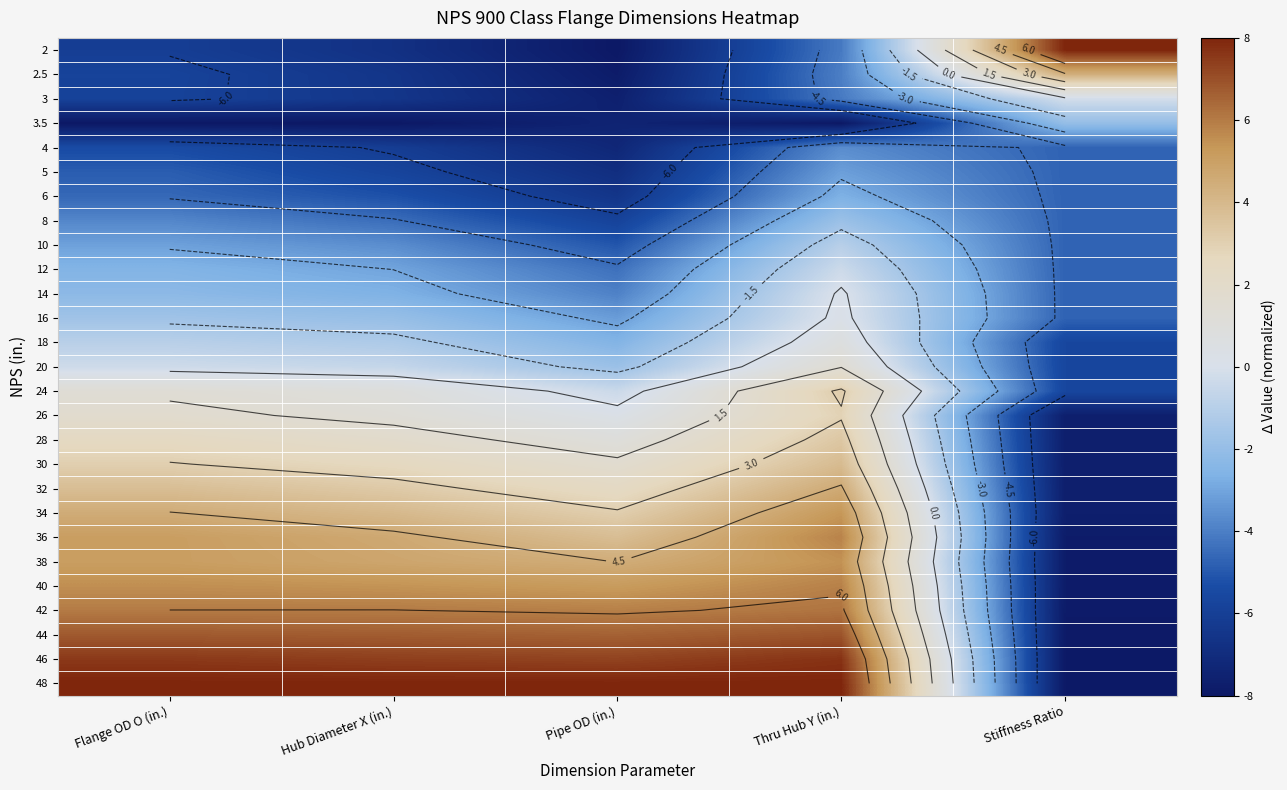

What is the total value across all series at Flange OD O (in.)?

5.8